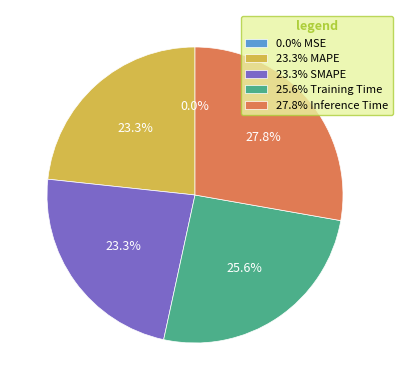

What percentage is NOT represented by 25.6% Training Time?

74.4%